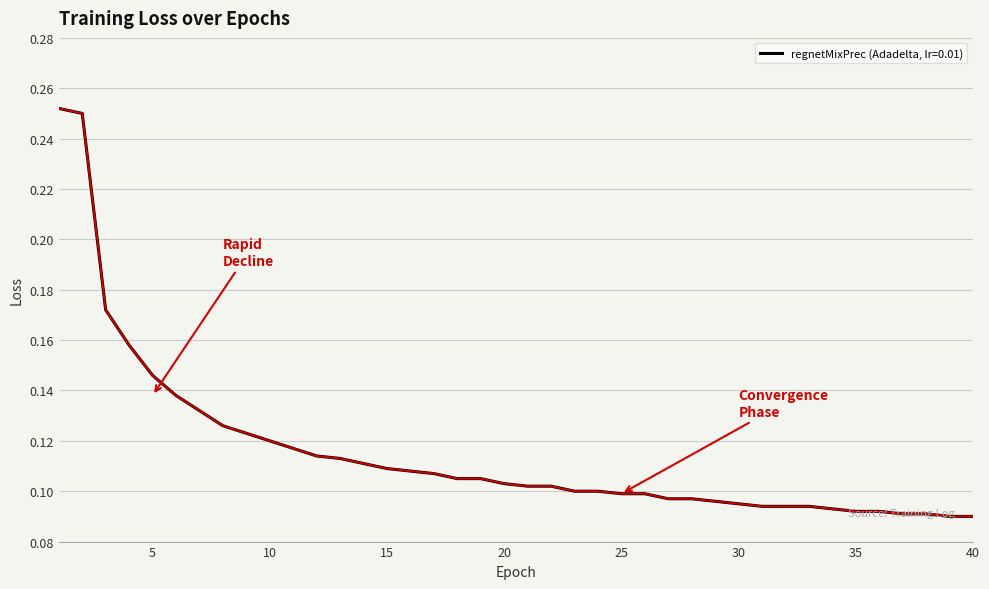

How many lines are shown in the chart?

1